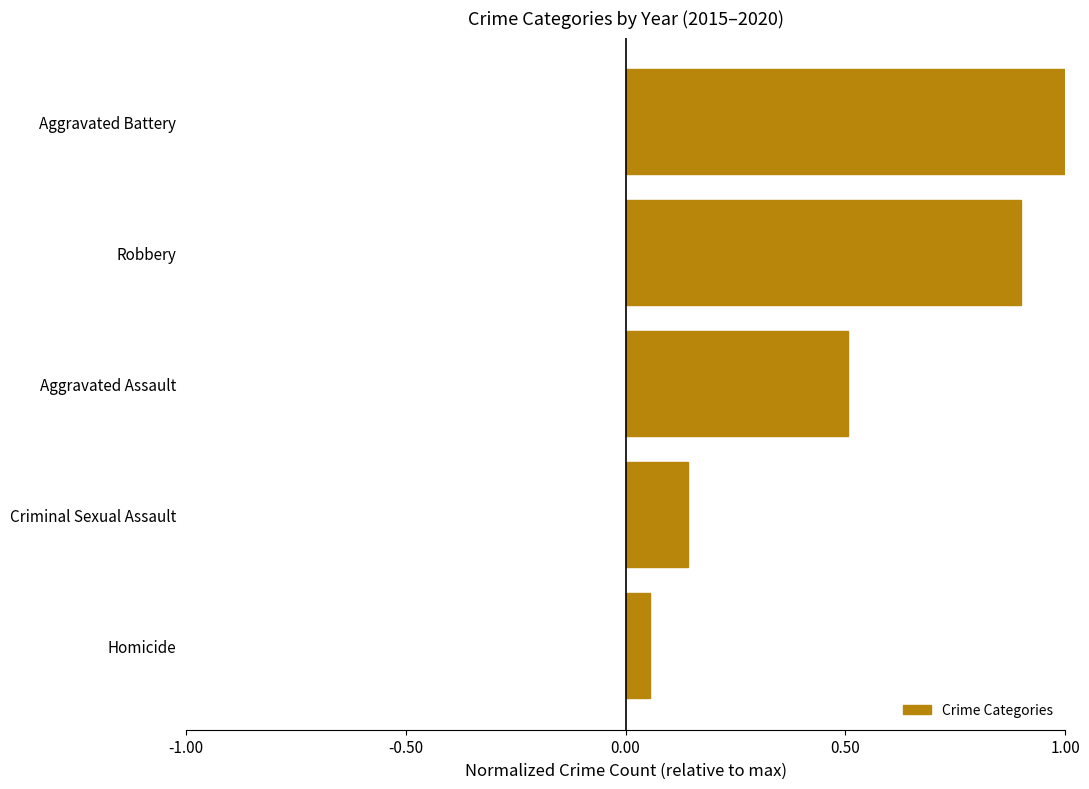

List the labels in order of value, smallest first.

Homicide, Criminal Sexual Assault, Aggravated Assault, Robbery, Aggravated Battery